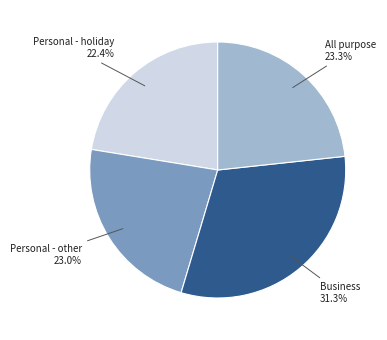

The Personal - holiday slice represents 22% of the pie. True or false?

True